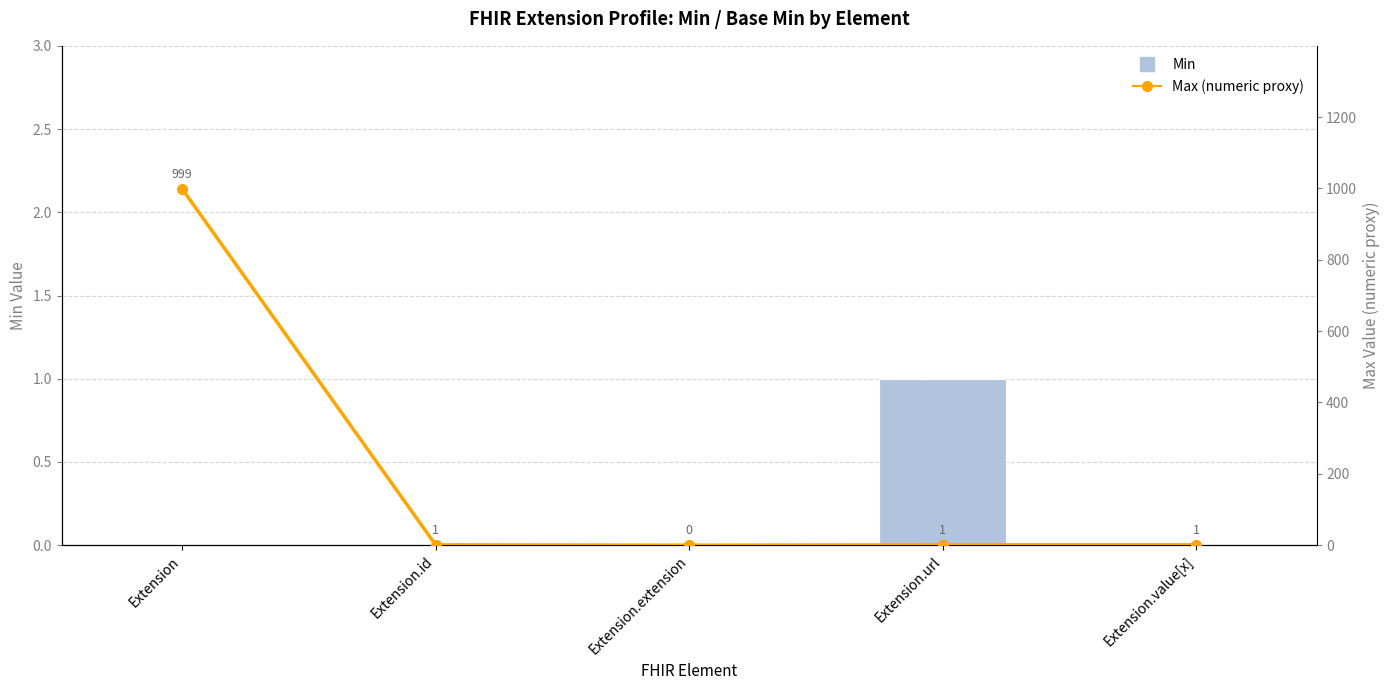

Which has a higher value, Extension.url or Extension?

Extension.url